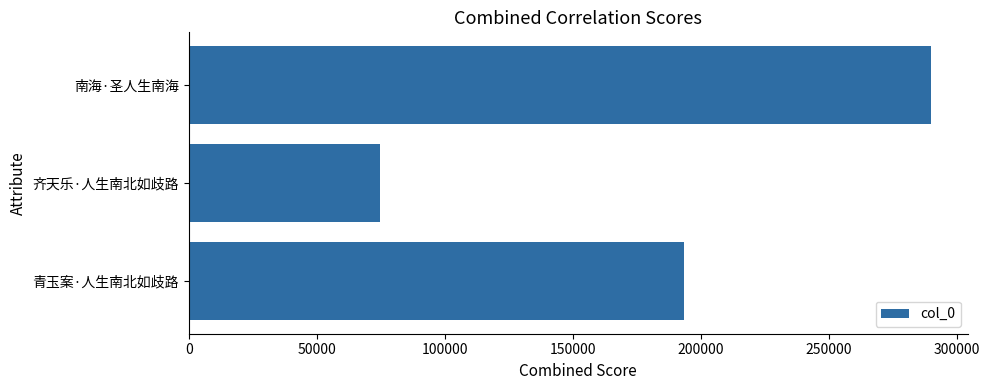

What is the ratio of the value at 南海·圣人生南海 to the value at 青玉案·人生南北如歧路?

1.5